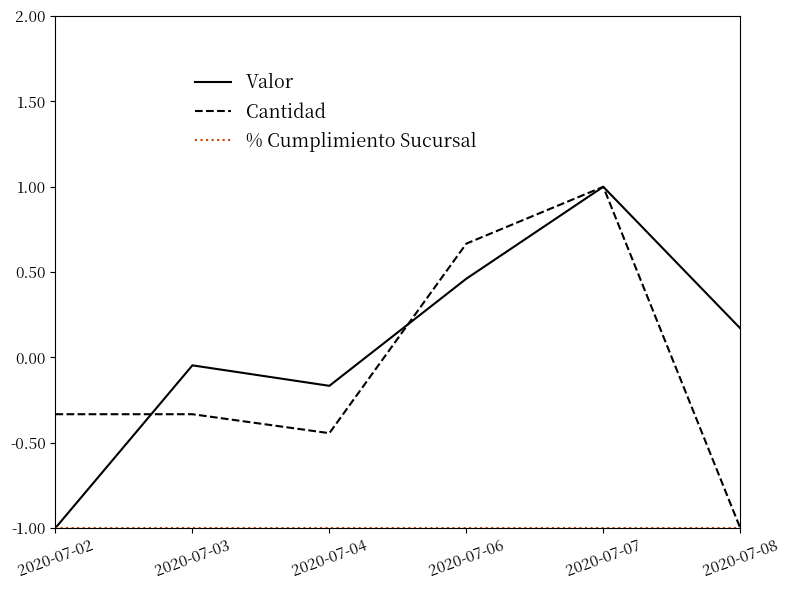

Is the value of Cantidad at 2020-07-08 greater than the value of Valor at 2020-07-07?

No